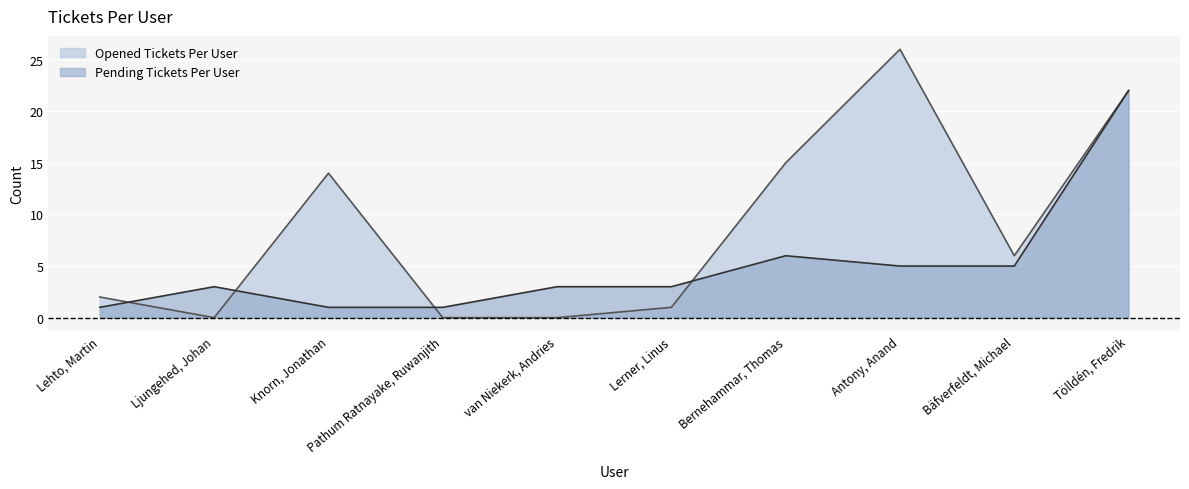

The Opened Tickets Per User series shows 0 at Pathum Ratnayake, Ruwanjith. True or false?

True